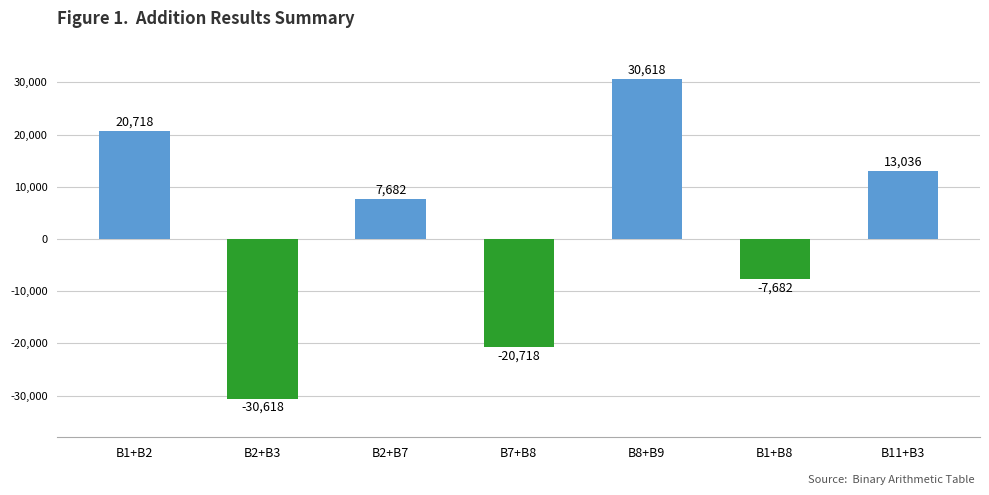

Reading left to right, transcribe all the data shown in this chart.

B1+B2=20718	B2+B3=-30618	B2+B7=7682	B7+B8=-20718	B8+B9=30618	B1+B8=-7682	B11+B3=13036